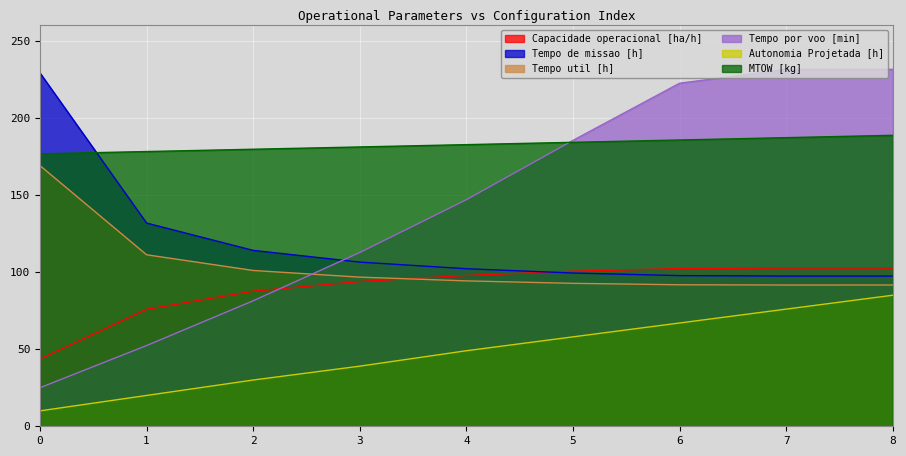

How many times do Tempo por voo [min] and Tempo de missao [h] cross each other?

1